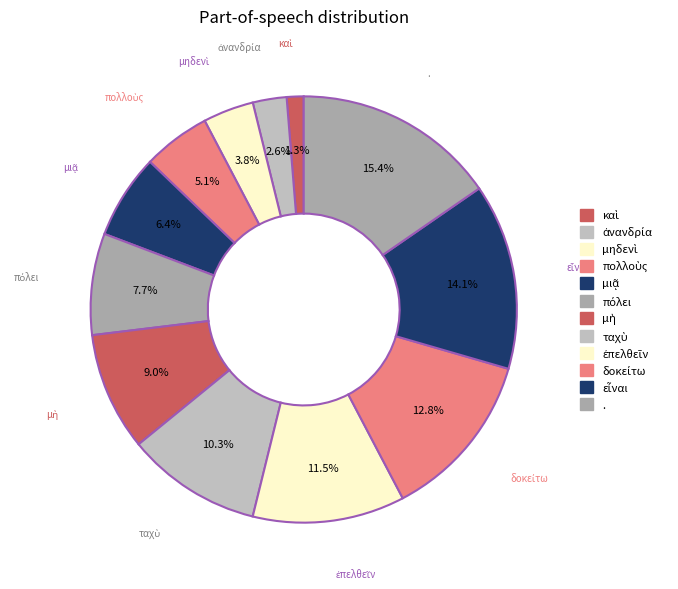

Is there a majority slice in this chart?

No